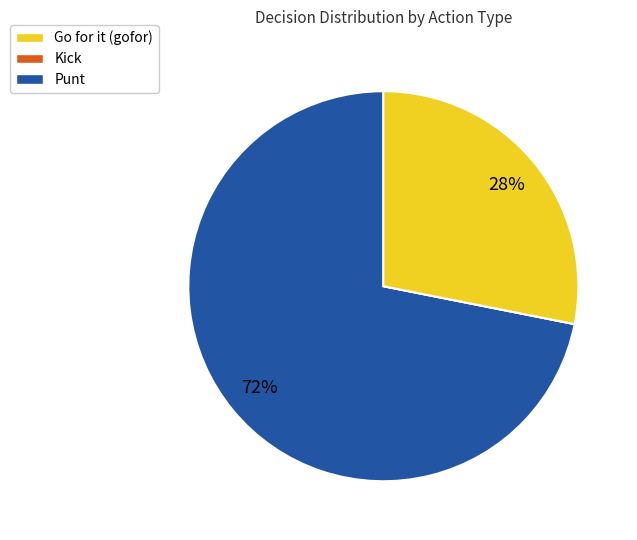

Is there any slice that represents more than half of the pie?

Yes